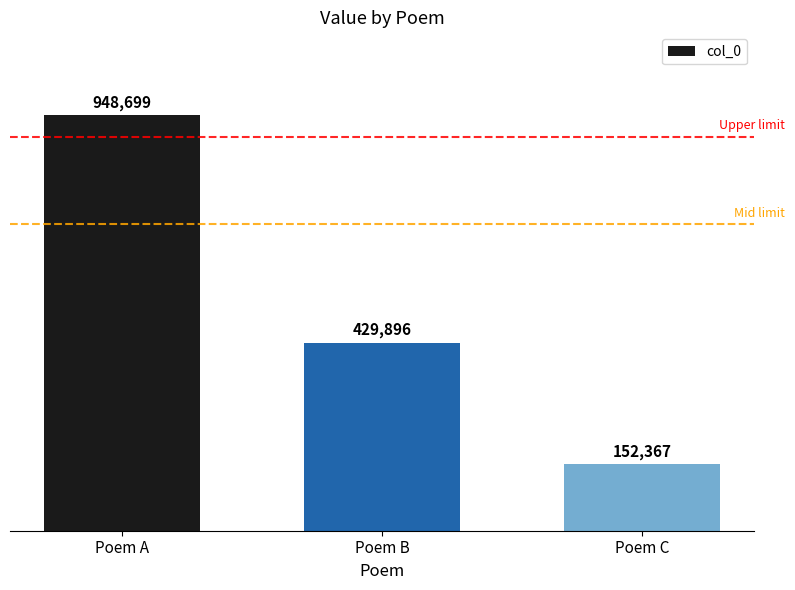

What is the ratio of the value at Poem A to the value at Poem B?

2.2